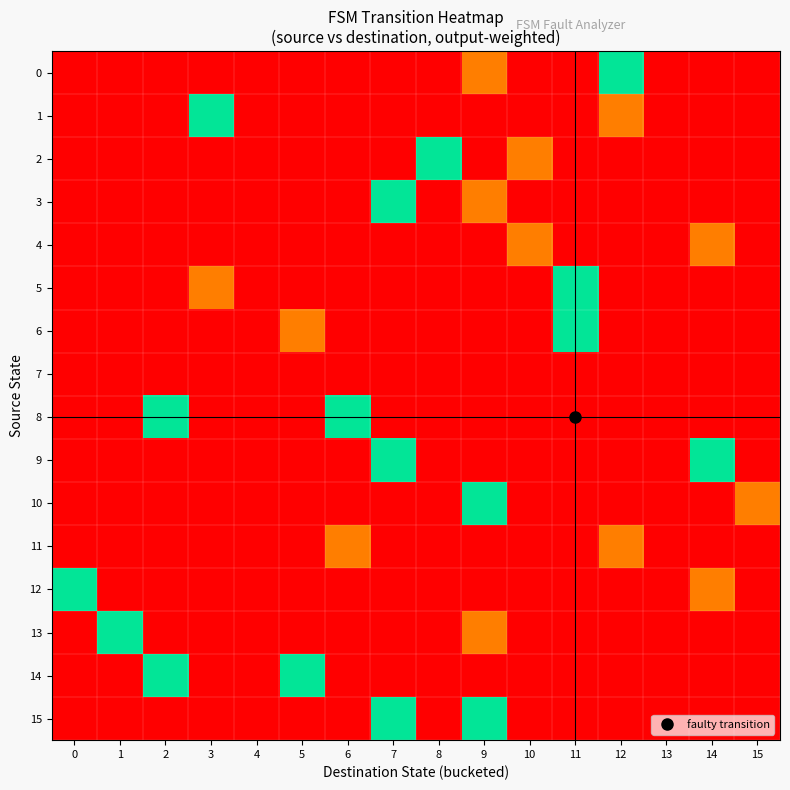

Reading left to right, what are all the values shown in this chart?

0: 0=0.0	1=0.0	2=0.0	3=0.0	4=0.0	5=0.0	6=0.0	7=0.0	8=0.0	9=0.2	10=0.0	11=0.0	12=0.5	13=0.0	14=0.0	15=0.0
1: 0=0.0	1=0.0	2=0.0	3=0.5	4=0.0	5=0.0	6=0.0	7=0.0	8=0.0	9=0.0	10=0.0	11=0.0	12=0.2	13=0.0	14=0.0	15=0.0
2: 0=0.0	1=0.0	2=0.0	3=0.0	4=0.0	5=0.0	6=0.0	7=0.0	8=0.5	9=0.0	10=0.2	11=0.0	12=0.0	13=0.0	14=0.0	15=0.0
3: 0=0.0	1=0.0	2=0.0	3=0.0	4=0.0	5=0.0	6=0.0	7=0.5	8=0.0	9=0.2	10=0.0	11=0.0	12=0.0	13=0.0	14=0.0	15=0.0
4: 0=0.0	1=0.0	2=0.0	3=0.0	4=0.0	5=0.0	6=0.0	7=0.0	8=0.0	9=0.0	10=0.2	11=0.0	12=0.0	13=0.0	14=0.2	15=0.0
5: 0=0.0	1=0.0	2=0.0	3=0.2	4=0.0	5=0.0	6=0.0	7=0.0	8=0.0	9=0.0	10=0.0	11=0.5	12=0.0	13=0.0	14=0.0	15=0.0
6: 0=0.0	1=0.0	2=0.0	3=0.0	4=0.0	5=0.2	6=0.0	7=0.0	8=0.0	9=0.0	10=0.0	11=0.5	12=0.0	13=0.0	14=0.0	15=0.0
7: 0=0.0	1=1.0	2=0.0	3=0.0	4=0.0	5=0.0	6=0.0	7=0.0	8=0.0	9=0.0	10=0.0	11=0.0	12=0.0	13=0.0	14=0.0	15=0.0
8: 0=0.0	1=0.0	2=0.5	3=0.0	4=0.0	5=0.0	6=0.5	7=0.0	8=0.0	9=0.0	10=0.0	11=0.0	12=0.0	13=0.0	14=0.0	15=0.0
9: 0=0.0	1=0.0	2=0.0	3=0.0	4=0.0	5=0.0	6=0.0	7=0.5	8=0.0	9=0.0	10=0.0	11=0.0	12=0.0	13=0.0	14=0.5	15=0.0
10: 0=0.0	1=0.0	2=0.0	3=0.0	4=0.0	5=0.0	6=0.0	7=0.0	8=0.0	9=0.5	10=0.0	11=0.0	12=0.0	13=0.0	14=0.0	15=0.2
11: 0=0.0	1=0.0	2=0.0	3=0.0	4=0.0	5=0.0	6=0.2	7=0.0	8=0.0	9=0.0	10=0.0	11=0.0	12=0.2	13=0.0	14=0.0	15=0.0
12: 0=0.5	1=0.0	2=0.0	3=0.0	4=0.0	5=0.0	6=0.0	7=0.0	8=0.0	9=0.0	10=0.0	11=0.0	12=0.0	13=0.0	14=0.2	15=0.0
13: 0=0.0	1=0.5	2=0.0	3=0.0	4=0.0	5=0.0	6=0.0	7=0.0	8=0.0	9=0.2	10=0.0	11=0.0	12=0.0	13=0.0	14=0.0	15=0.0
14: 0=0.0	1=0.0	2=0.5	3=0.0	4=0.0	5=0.5	6=0.0	7=0.0	8=0.0	9=0.0	10=0.0	11=0.0	12=0.0	13=0.0	14=0.0	15=0.0
15: 0=0.0	1=0.0	2=0.0	3=0.0	4=0.0	5=0.0	6=0.0	7=0.5	8=0.0	9=0.5	10=0.0	11=0.0	12=0.0	13=0.0	14=0.0	15=0.0